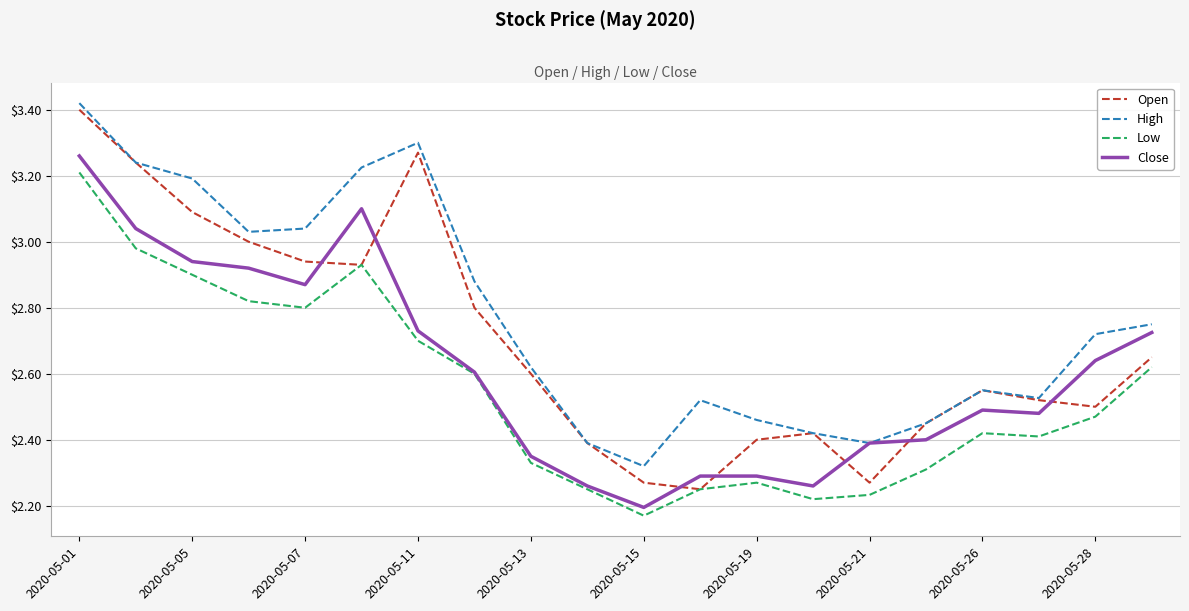

True or false: Close and Open intersect in this chart.

True